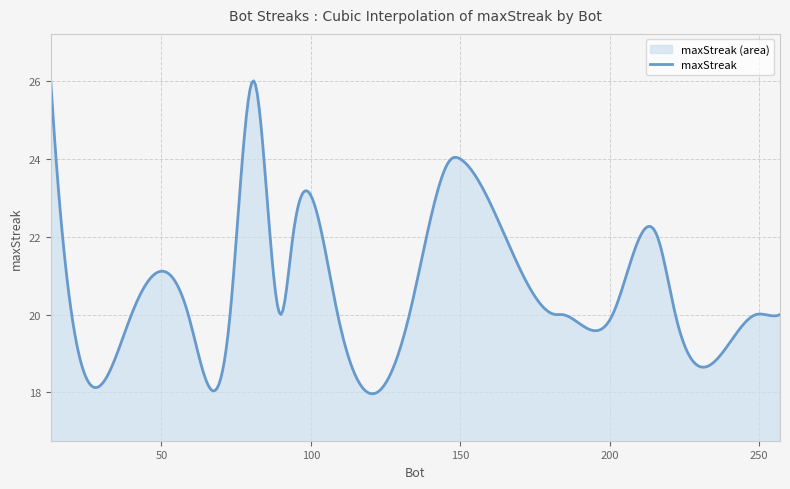

What position from the right is 222?

11